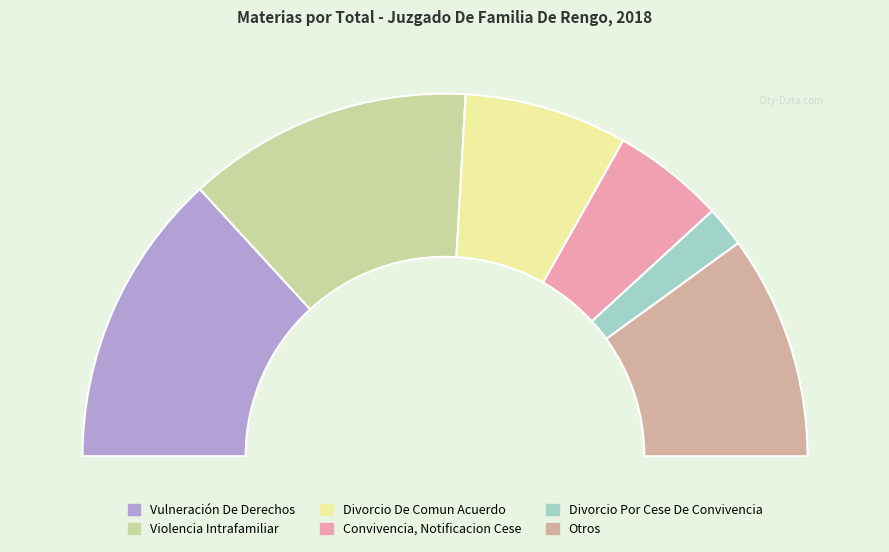

Which category has the smallest portion of the pie?

Divorcio Por Cese De Convivencia